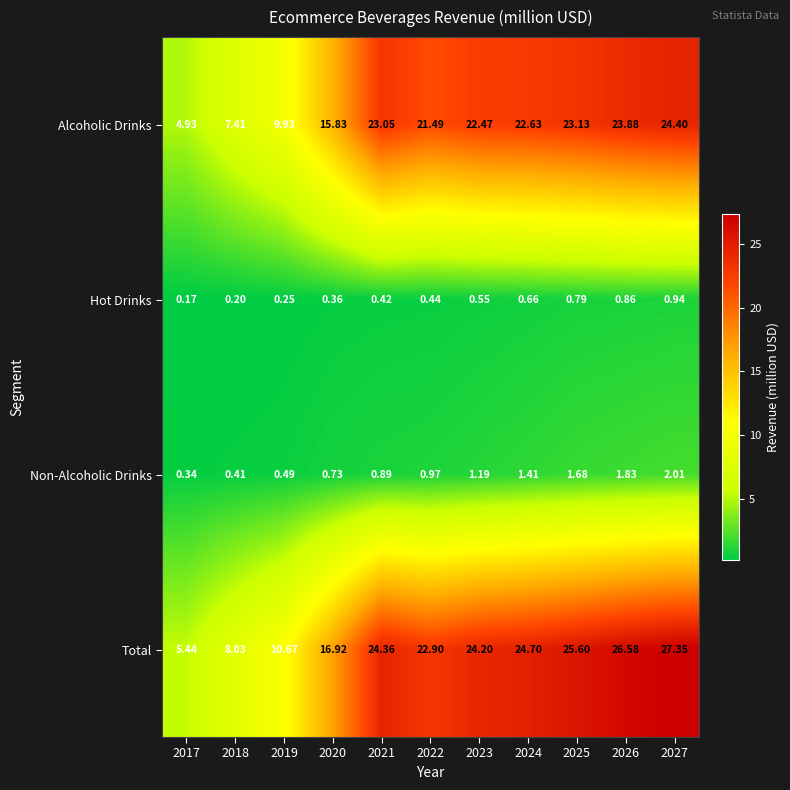

At how many categories does at least one series exceed 9?

9